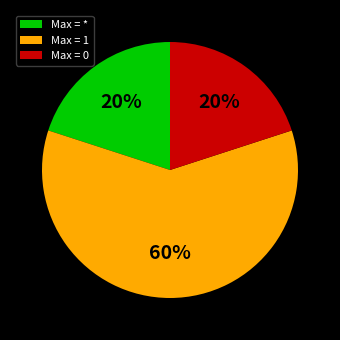

To the nearest percent, what percentage of the pie is Max = 1?

60%